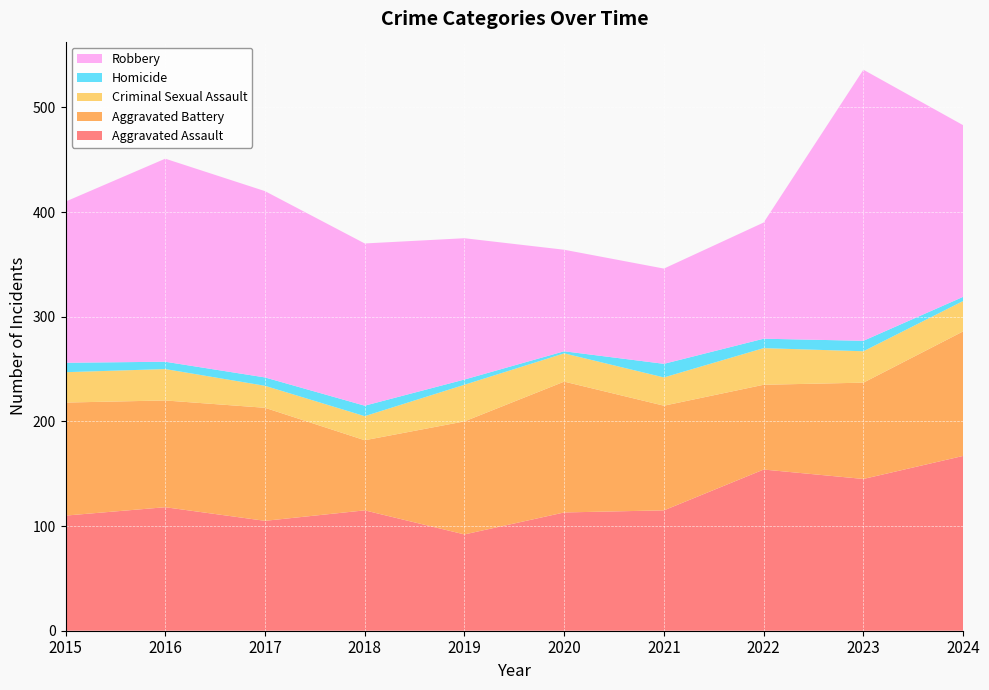

Reading left to right, what are all the values shown in this chart?

Aggravated Assault: 110	118	105	115	92	113	115	154	145	167
Aggravated Battery: 108	102	108	67	108	125	100	81	92	119
Criminal Sexual Assault: 29	30	21	23	35	27	27	35	30	29
Homicide: 9	7	8	10	5	2	13	9	10	4
Robbery: 154	194	178	155	135	97	91	111	259	164